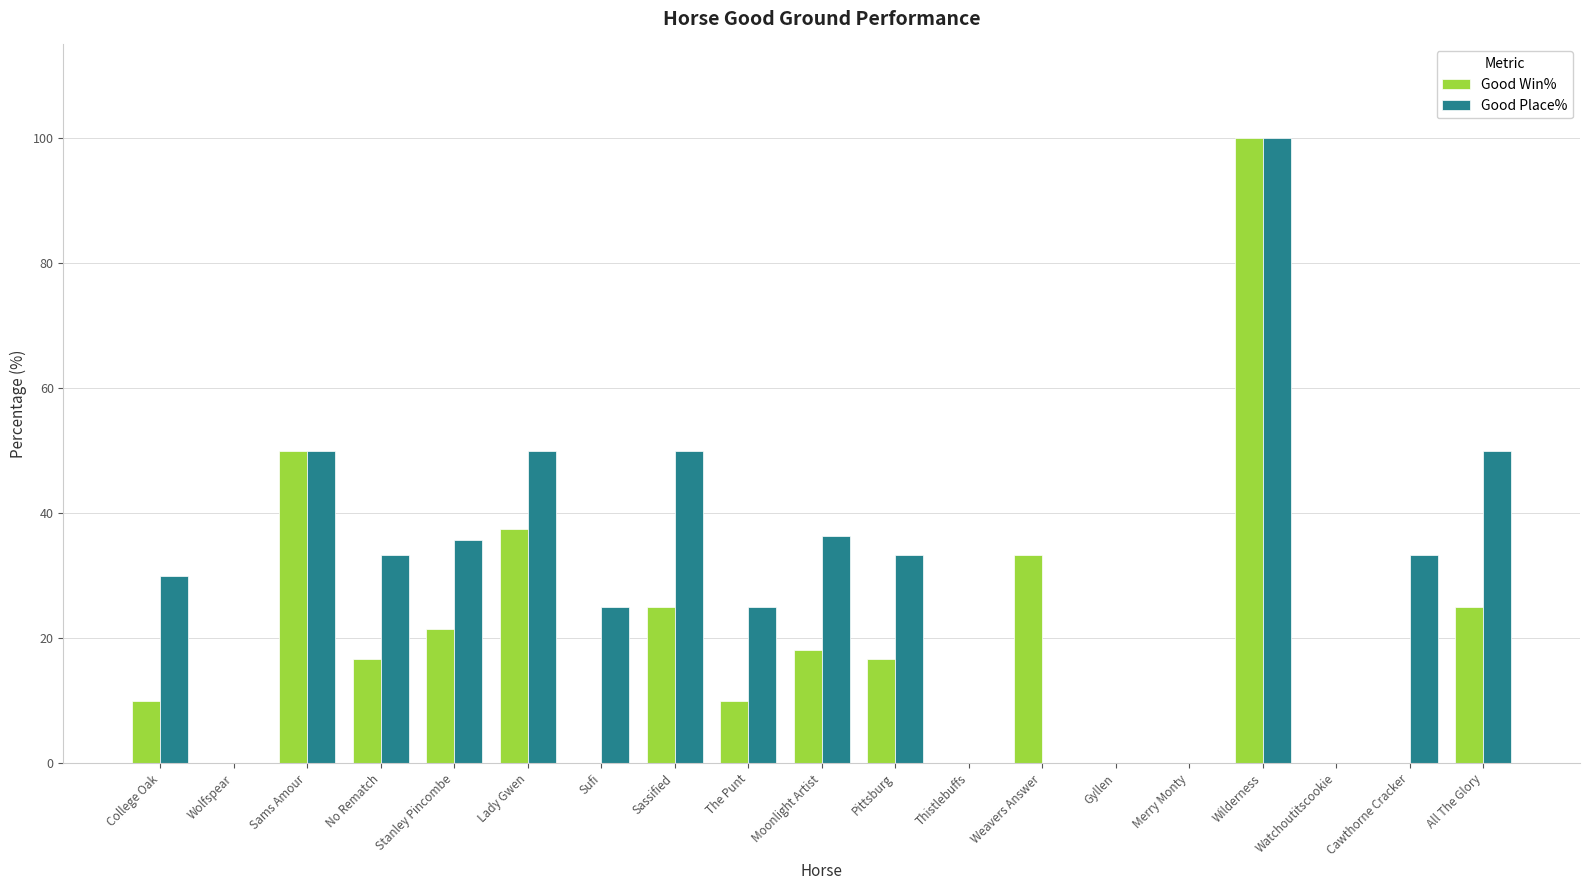

What is the average value of the Good Win% series?

19.1